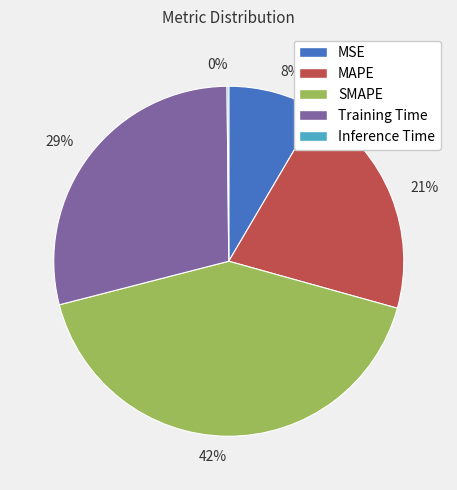

The Training Time slice represents 23% of the pie. True or false?

False